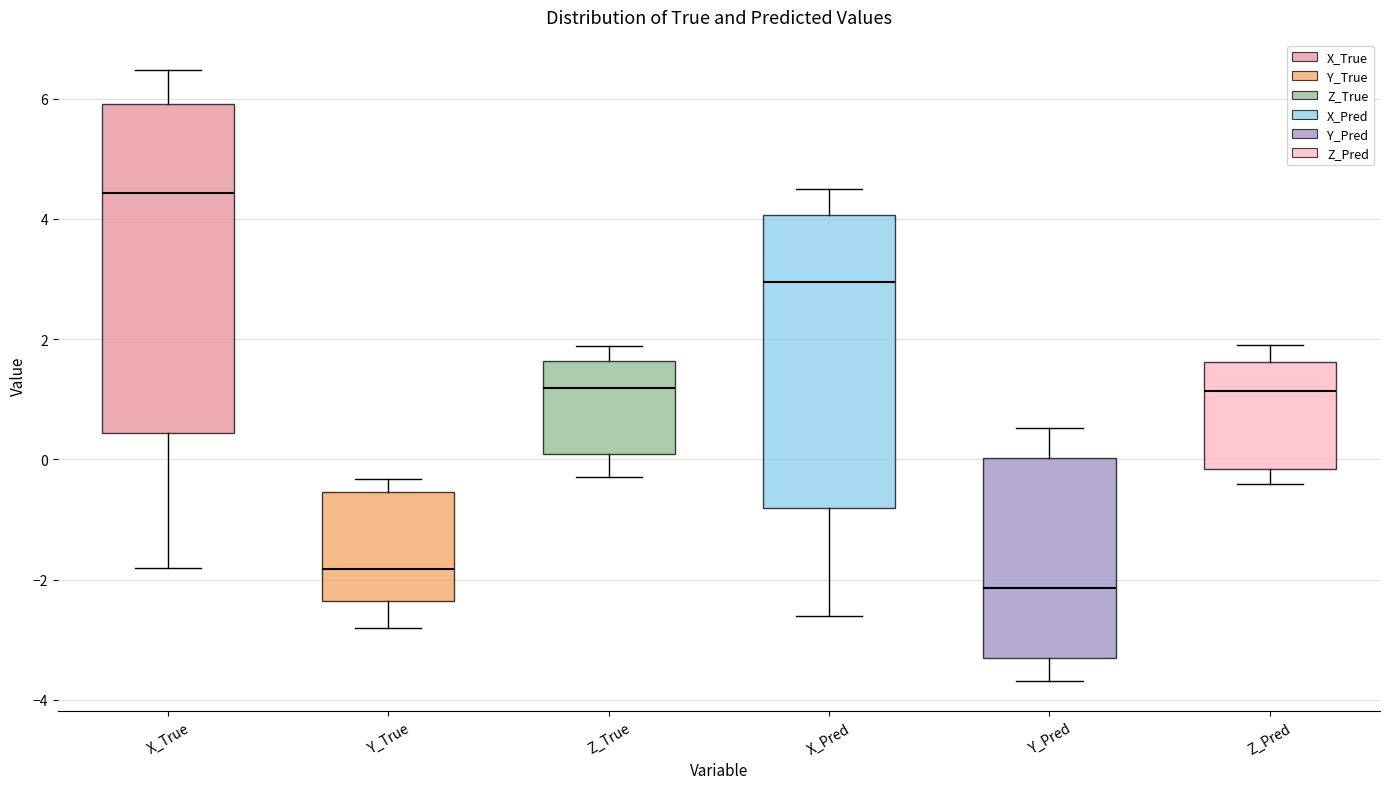

Where does the median line of the box for Y_True sit on the y-axis? The values are not printed on the chart, so give them approximately, as read against the axis.

-1.8